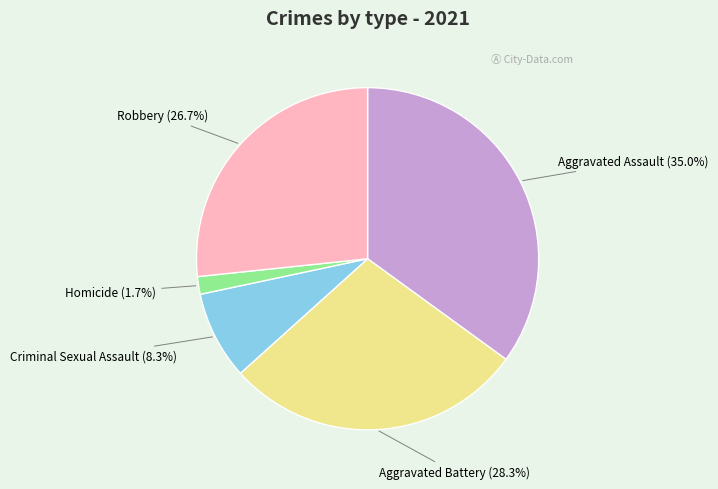

The Homicide slice represents 2% of the pie. True or false?

True